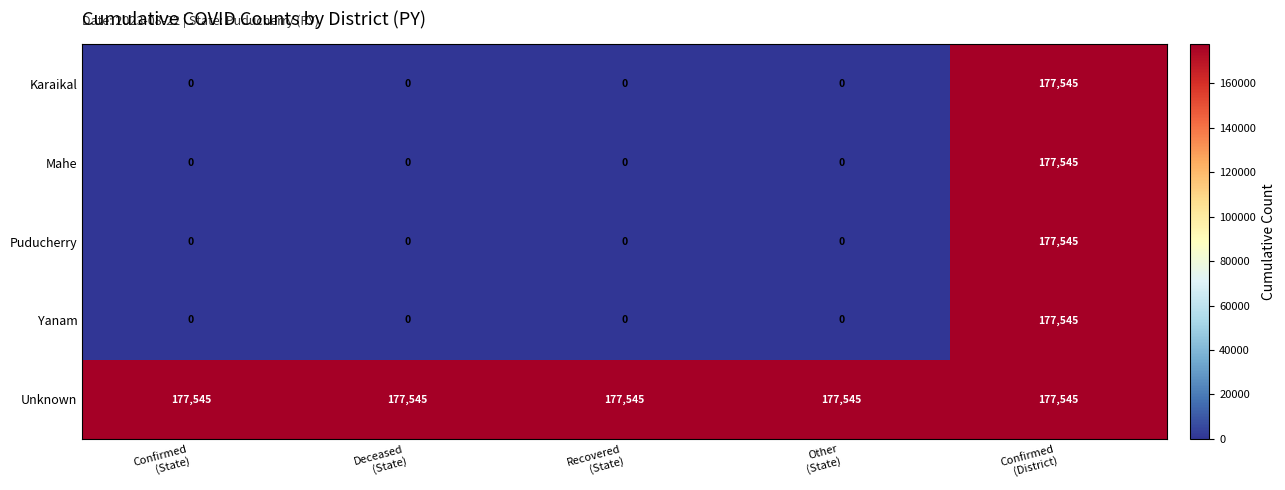

At which category is the sum across all series the highest?

Confirmed
(District)